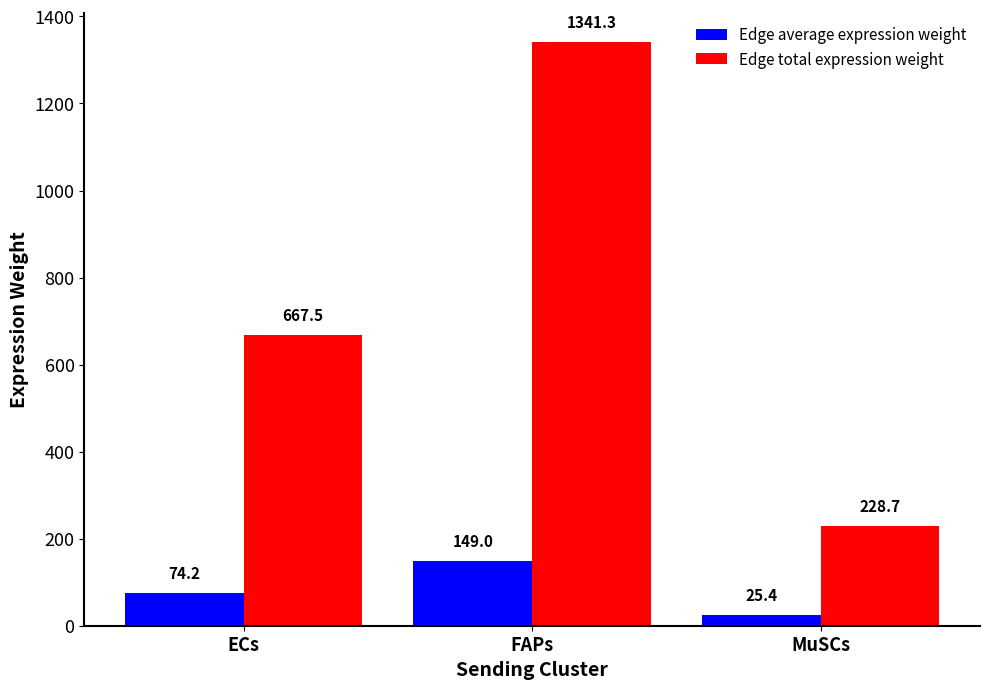

Does the chart contain any negative values?

No